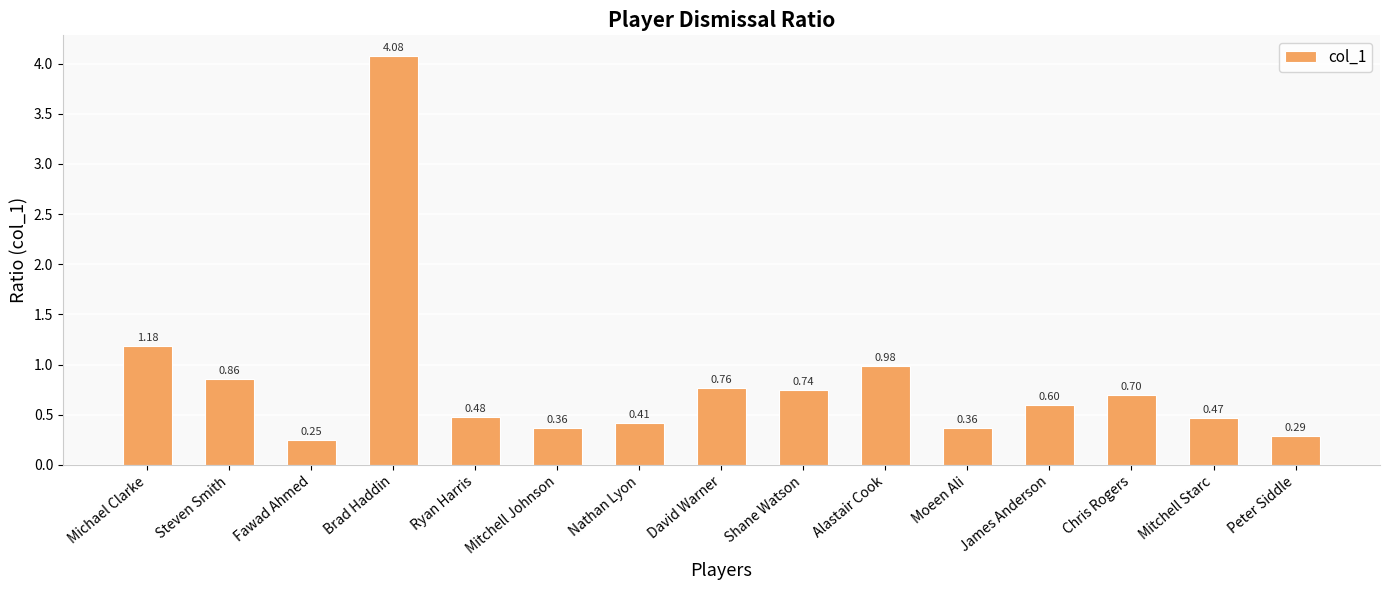

At which label is the value closest to 2?

Michael Clarke